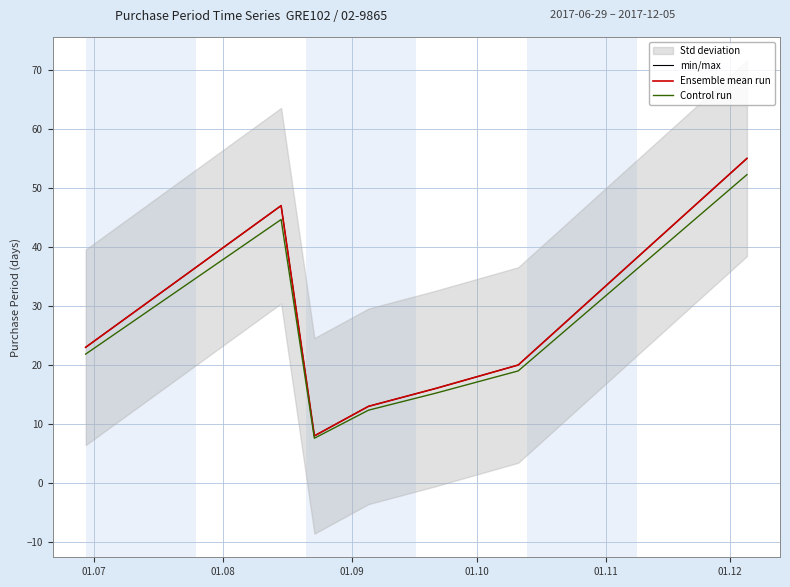

What is the sum of all Control run values?

172.9